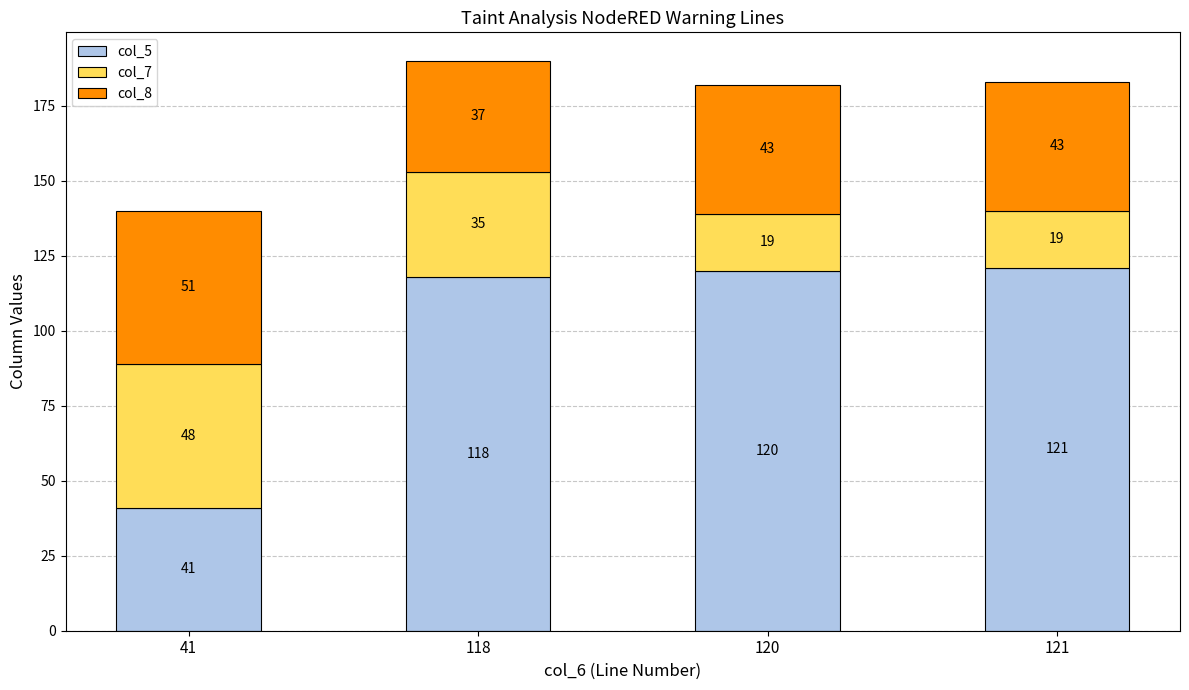

At which label does col_5 reach its minimum?

41